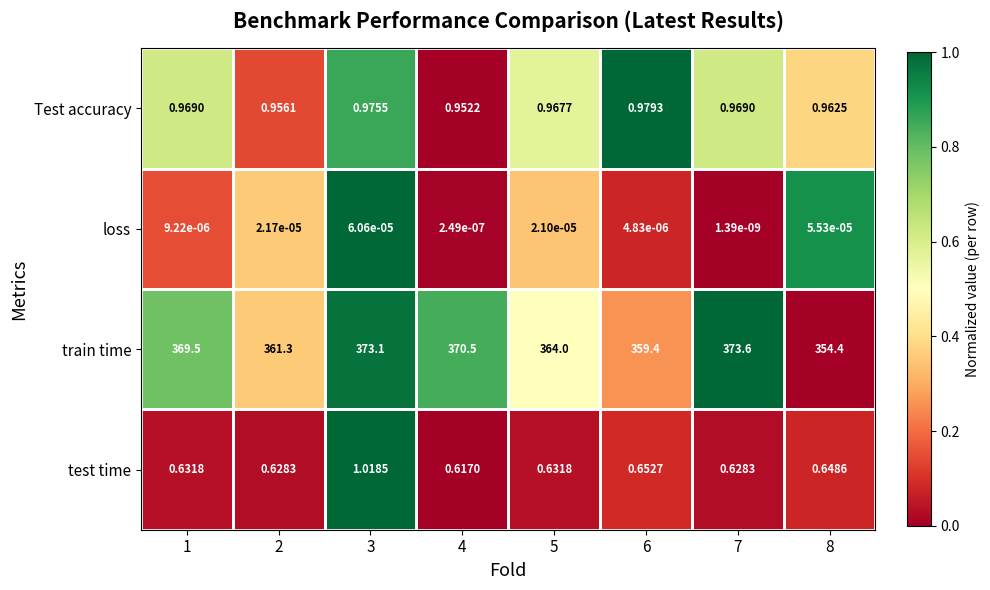

Which series has the largest total across all categories?

train time